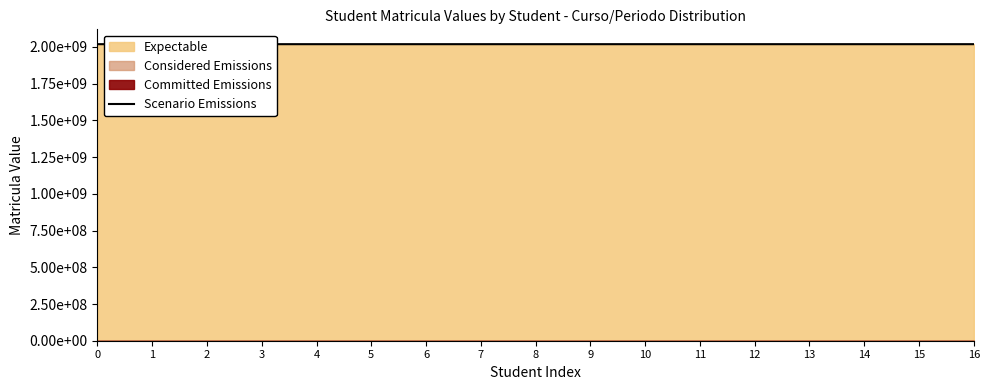

At which category does the chart reach its peak across all series?

1